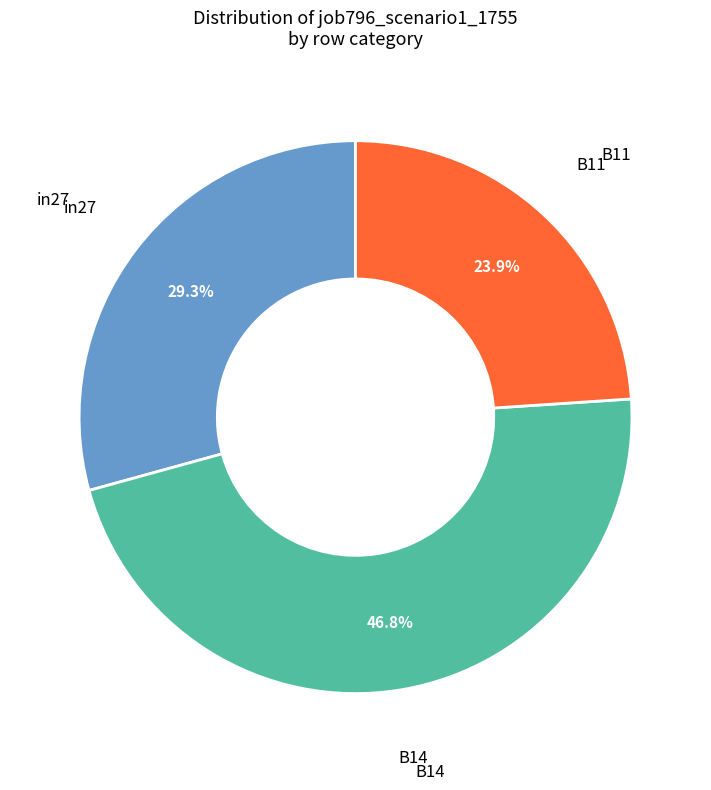

Does any single category account for the majority?

No